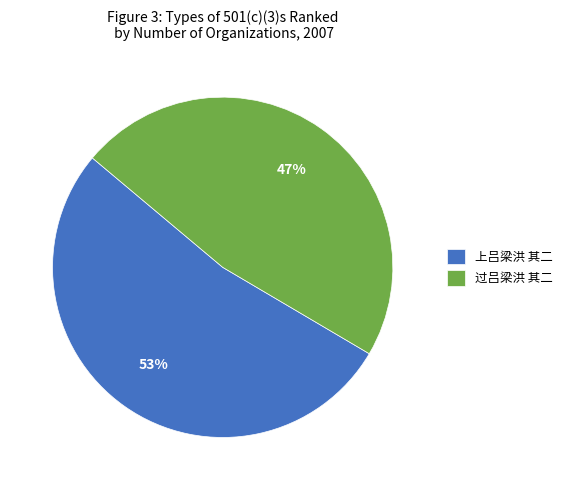

Approximately how many times larger is the value at 过吕梁洪 其二 compared to 上吕梁洪 其二?

0.9